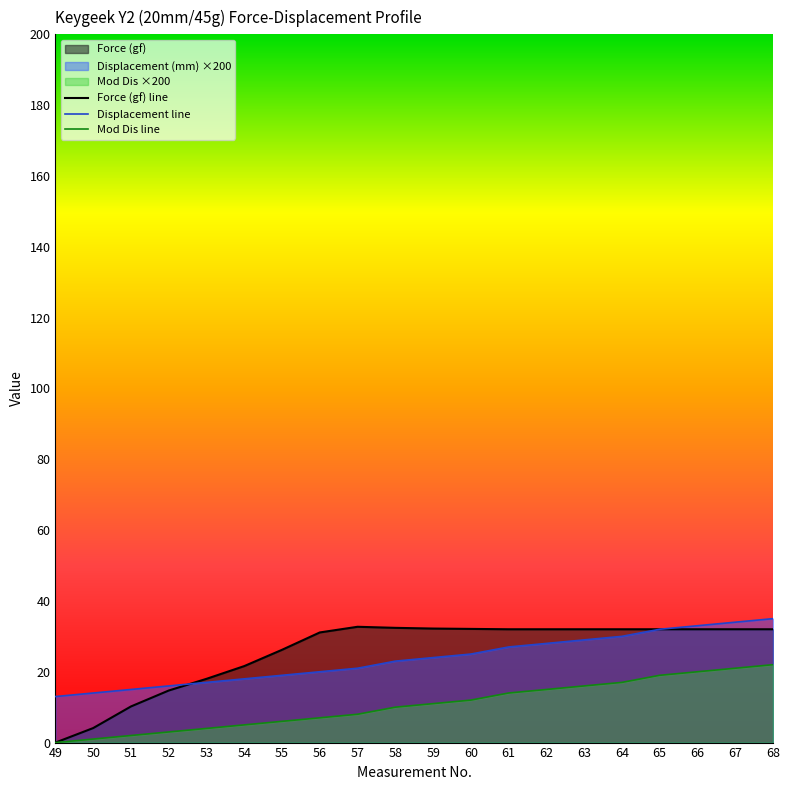

True or false: Force (gf) and Displacement (mm) intersect in this chart.

False